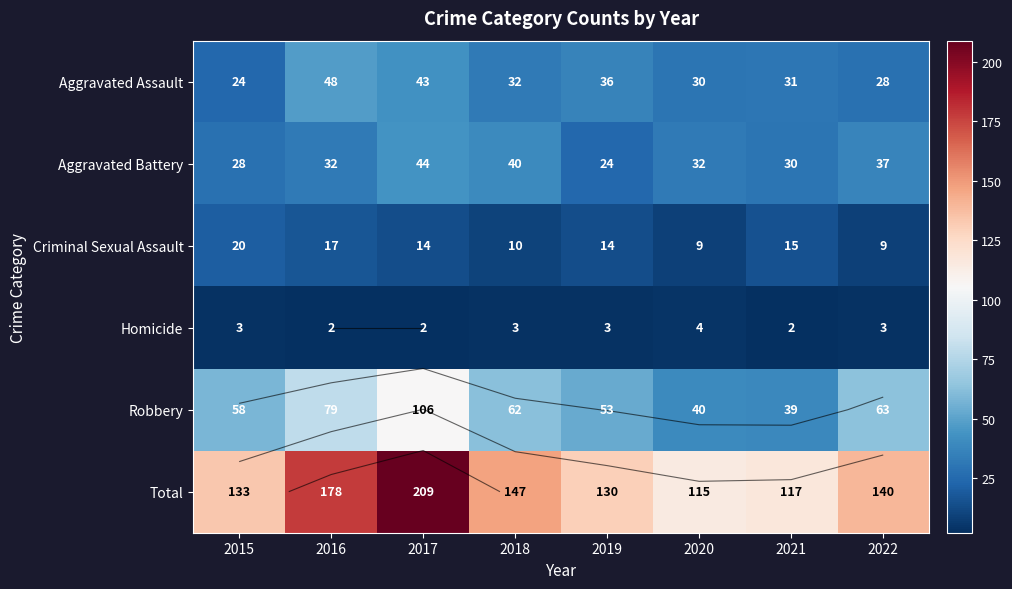

At which category is the sum across all series the highest?

2017